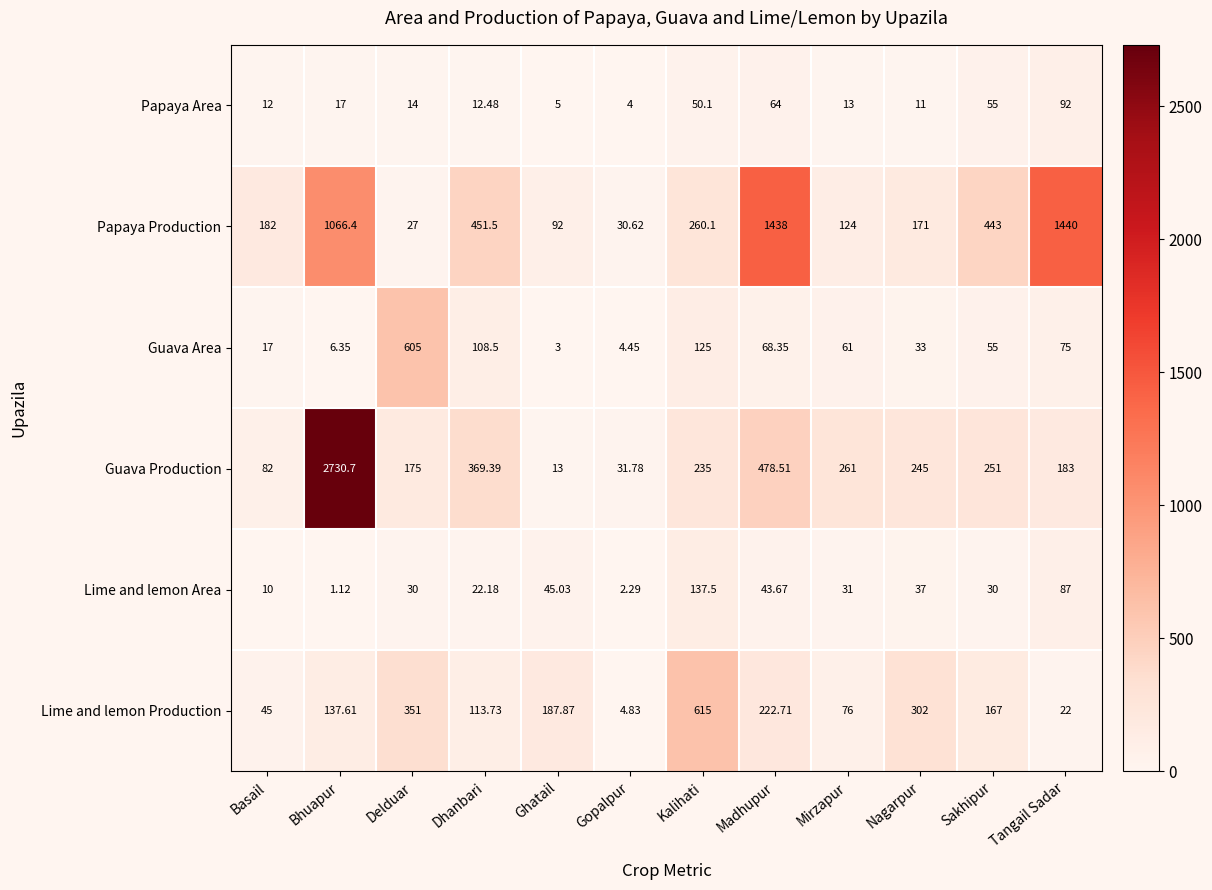

At which label is Papaya Production closest to 733?

Dhanbari